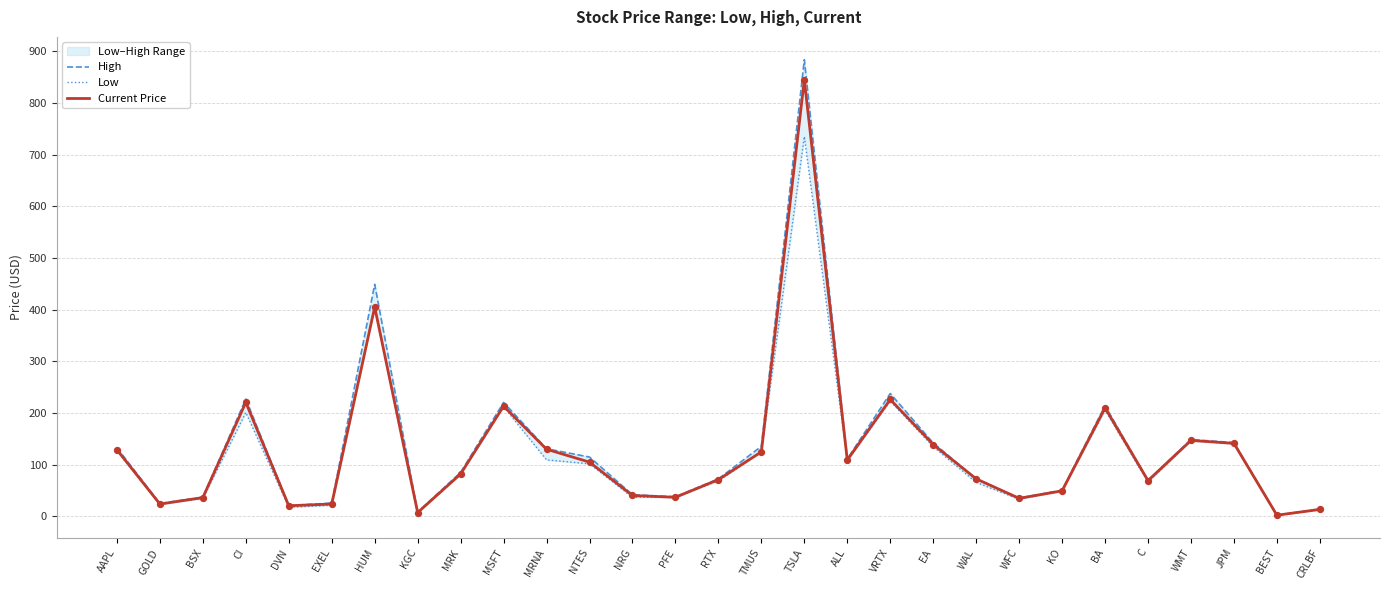

Is it true that Current Price equals 26.7 at WAL?

False